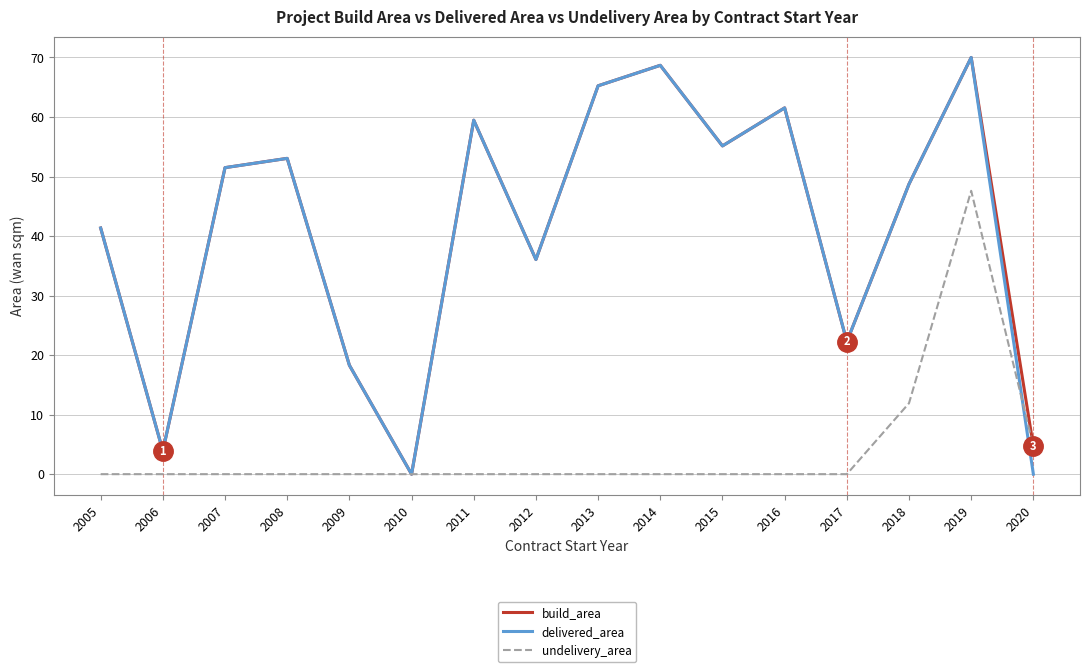

Is it true that build_area equals 53.7 at 2012?

False